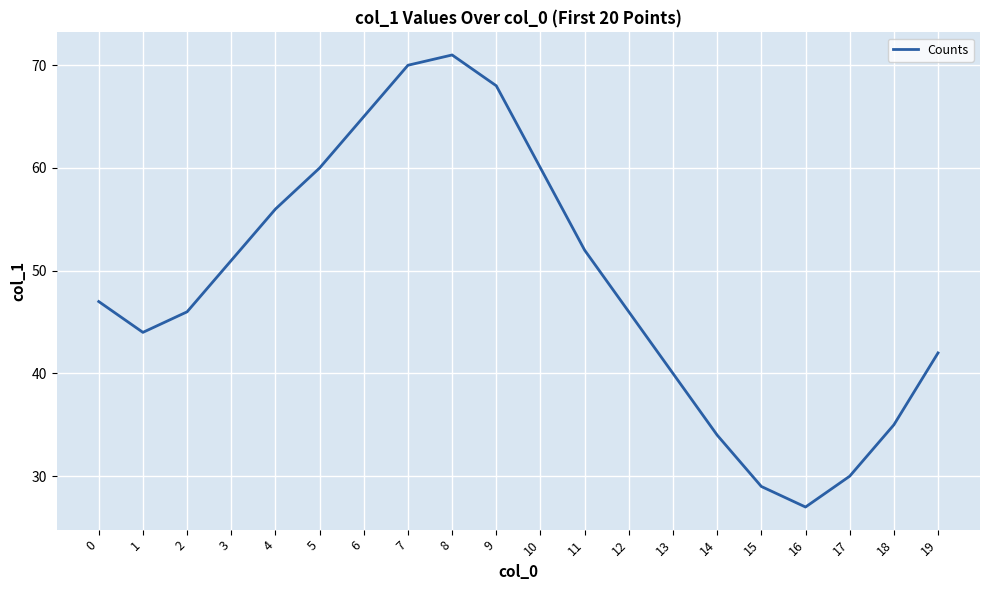

What is the maximum value shown in the chart?

71